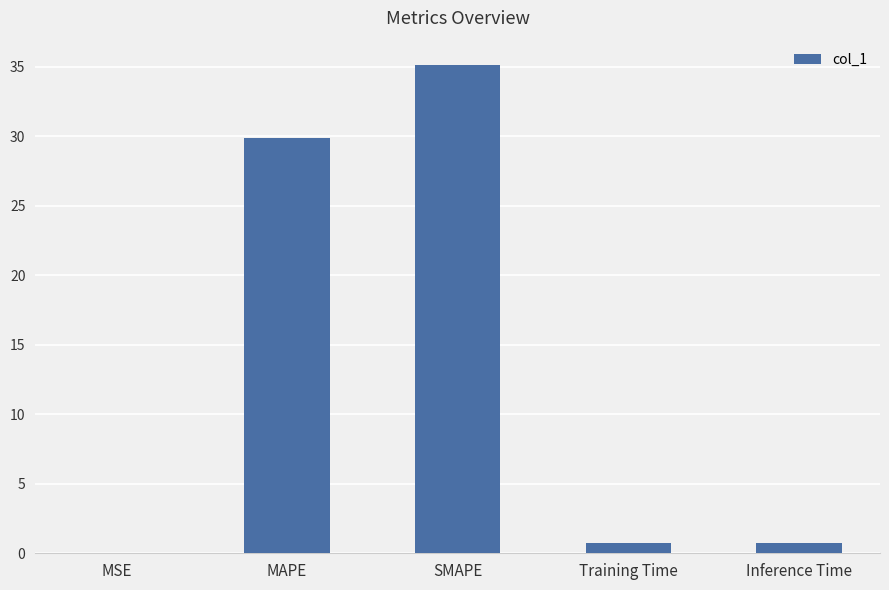

Which category has the highest value across all series?

SMAPE